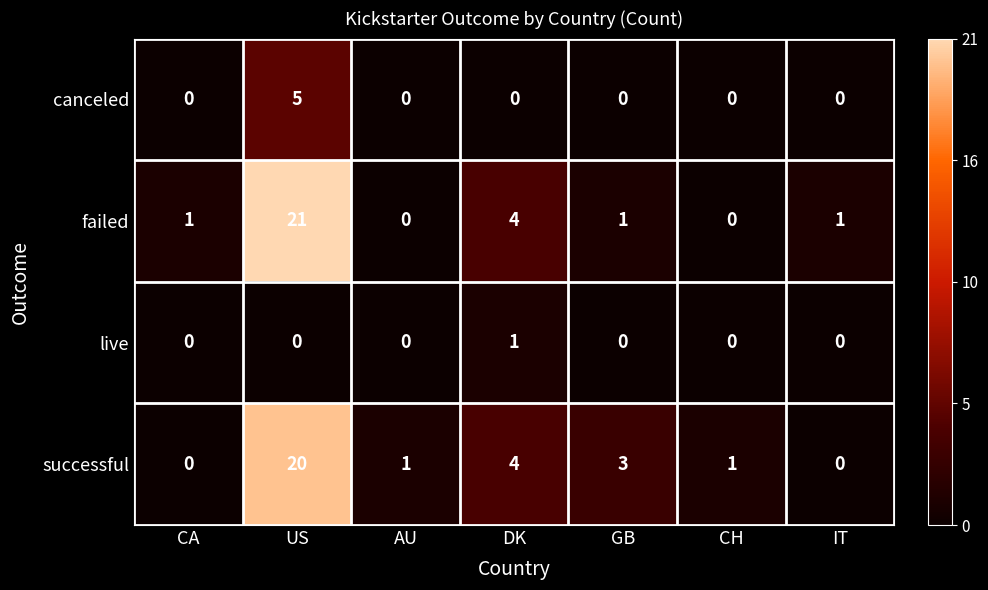

The successful series shows 2 at GB. True or false?

False